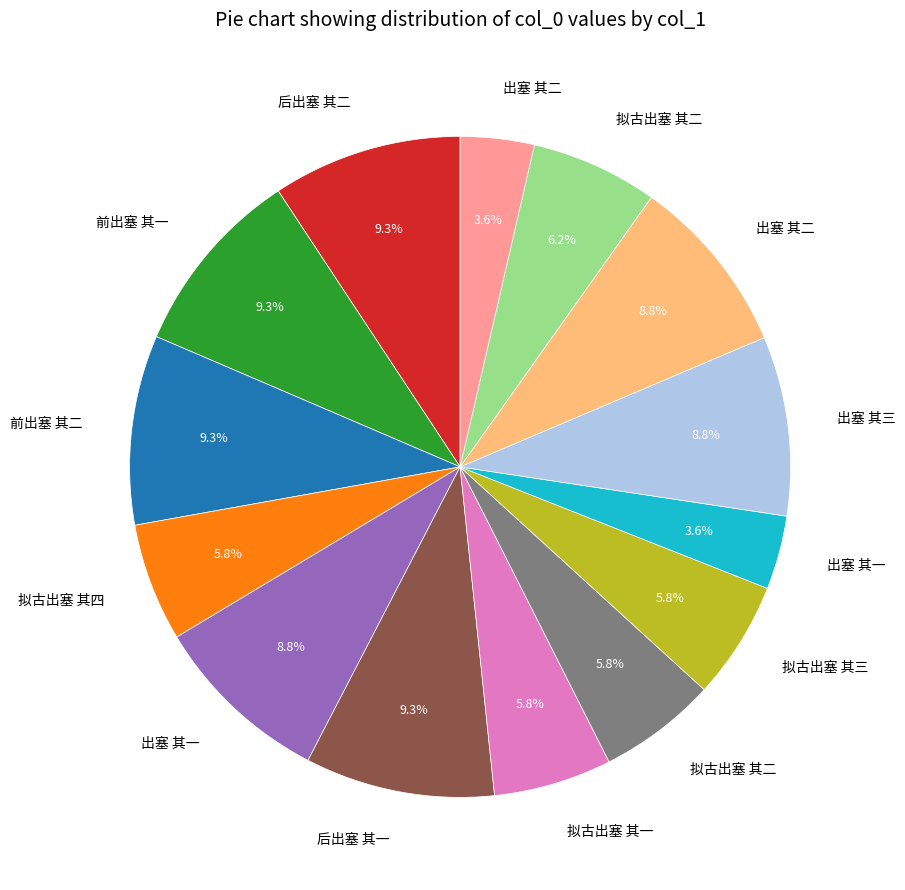

Is there a majority slice in this chart?

No